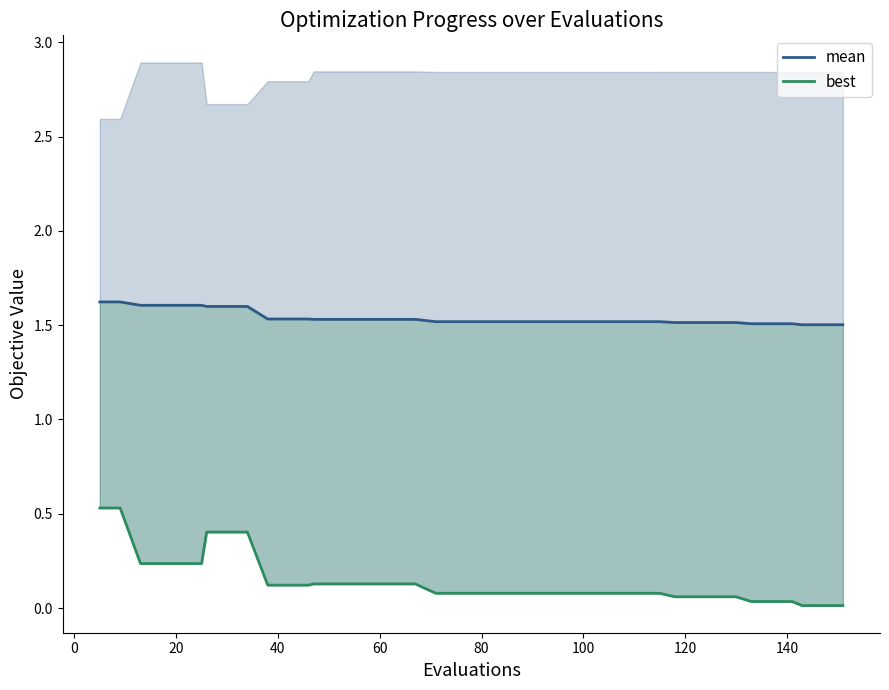

At how many categories does at least one series exceed 0?

40